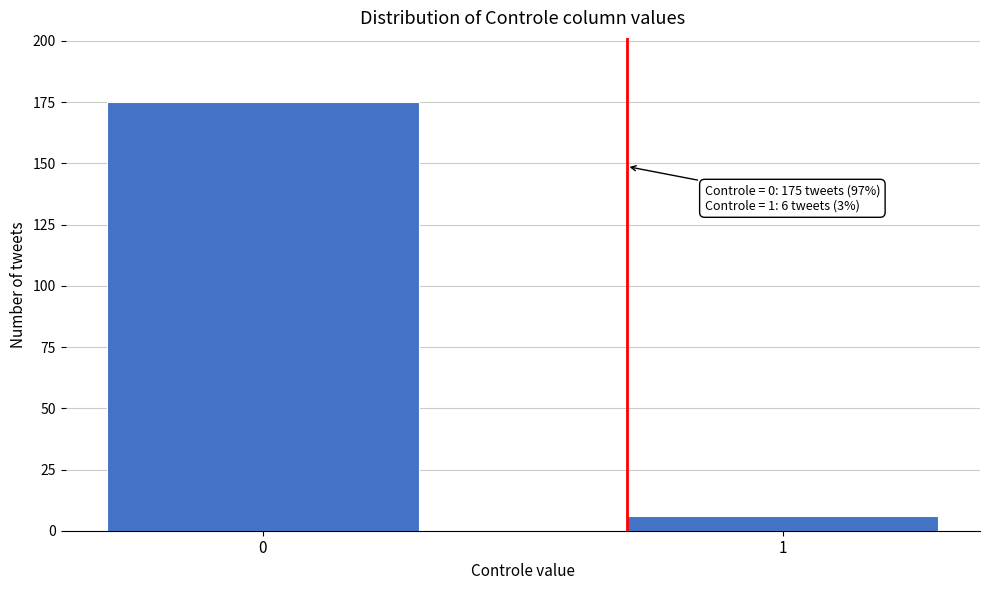

Reading left to right, list all the values displayed in this chart.

0=175	1=6